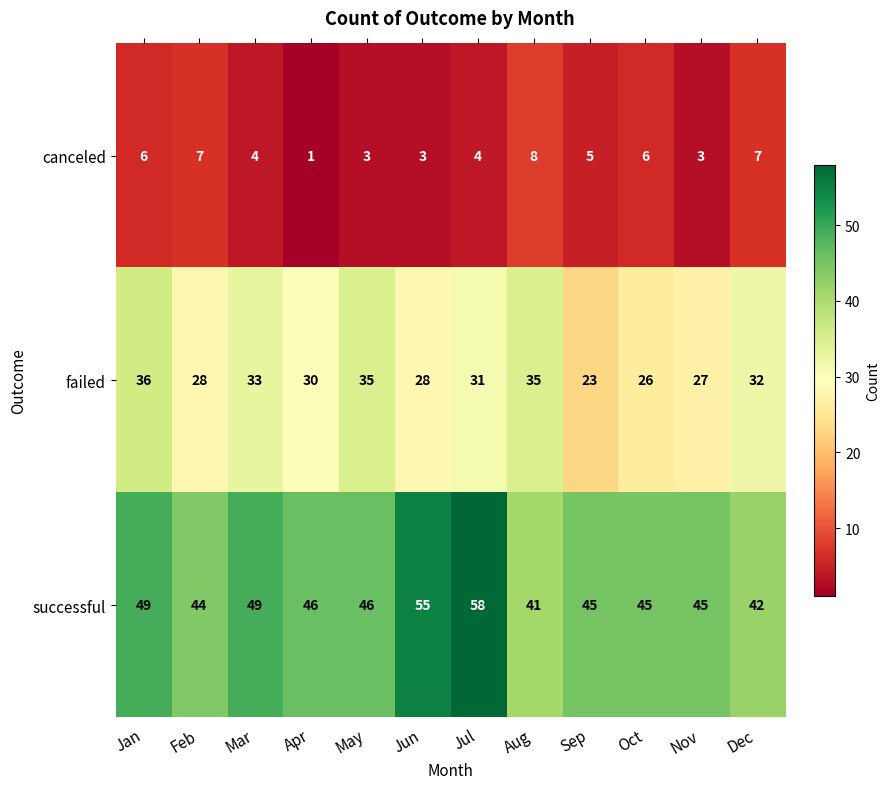

Which series has the widest spread of values?

successful